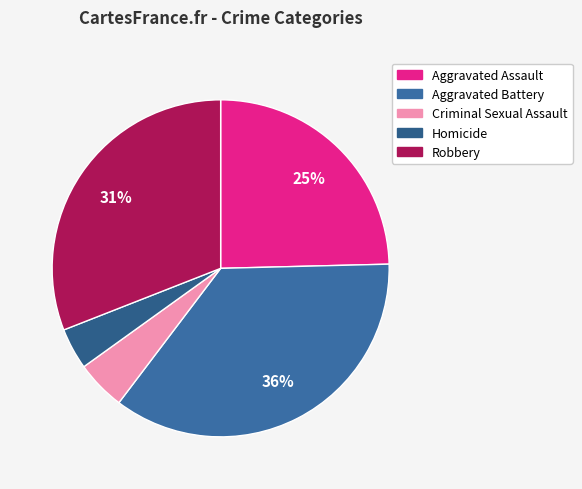

Does any single category account for the majority?

No